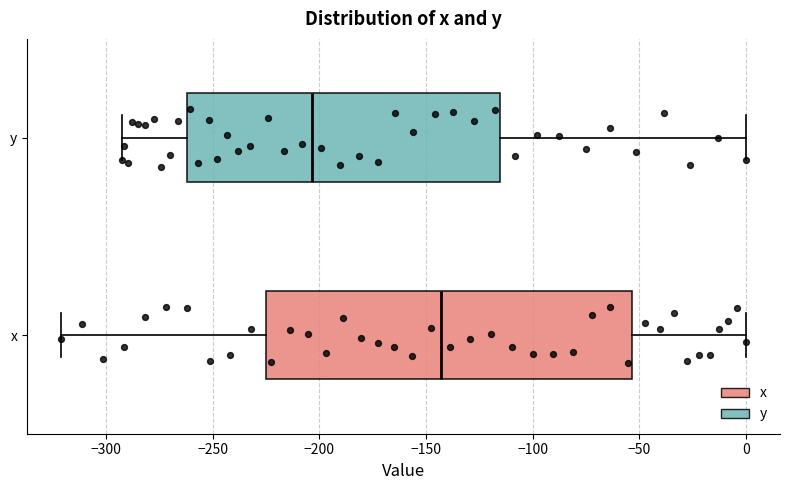

Where does the median line of the box for x sit on the x-axis? The values are not printed on the chart, so give them approximately, as read against the axis.

-145